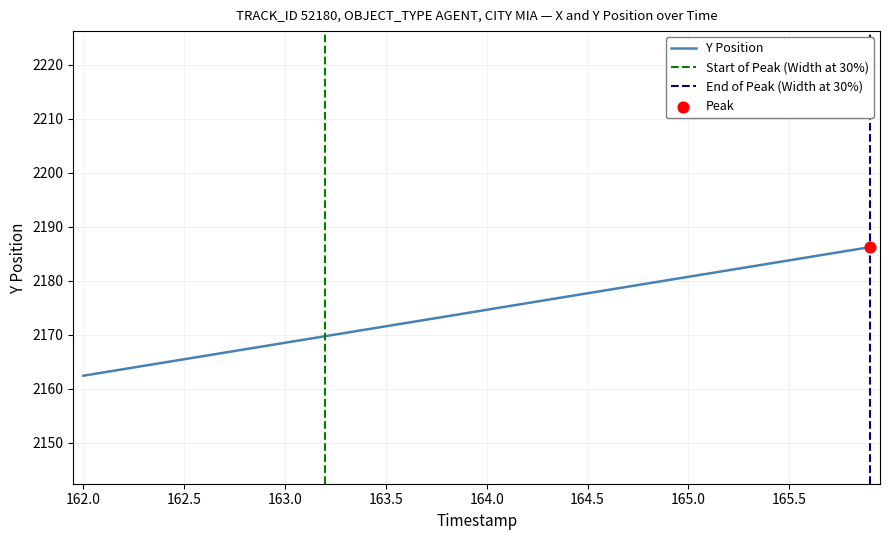

What is the highest value of the Y Position series?

2186.2